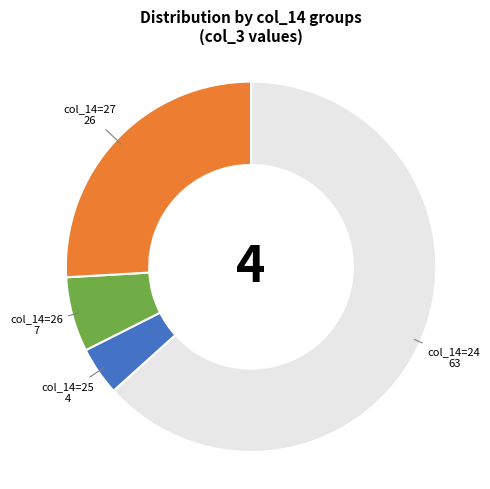

Does any single category account for the majority?

Yes